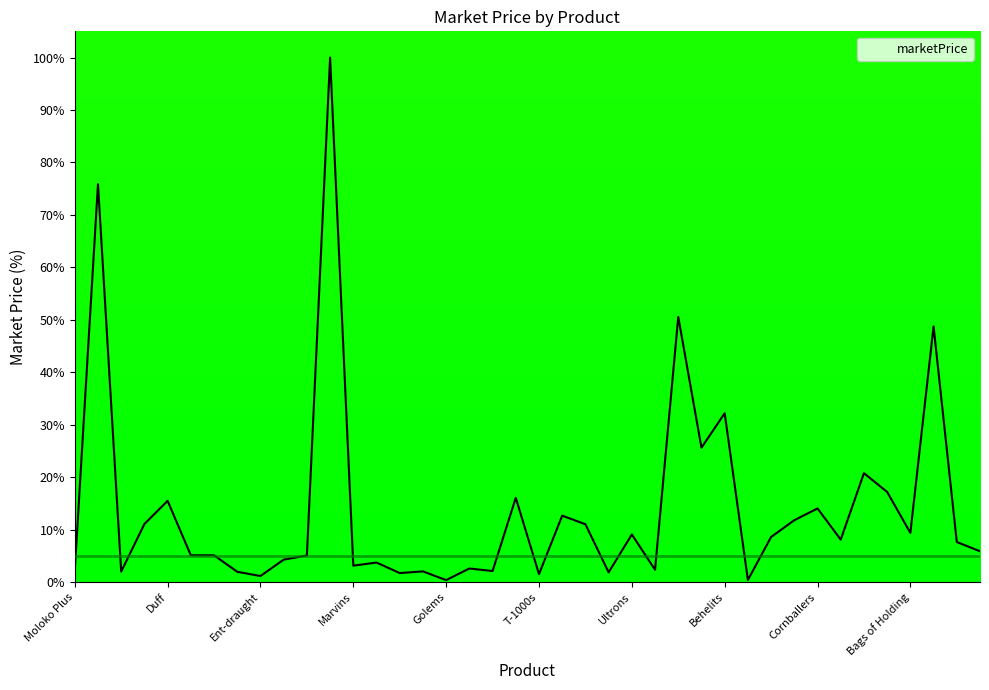

What is the difference between the maximum and minimum values?

99.6